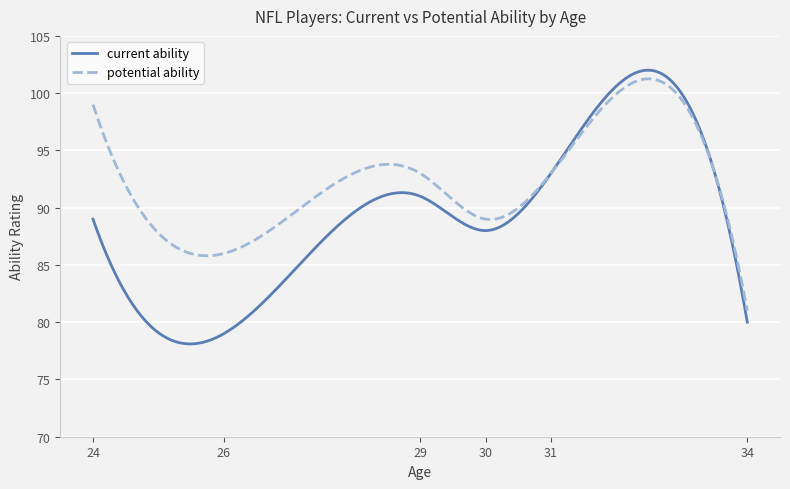

In current ability, how many points are higher than both neighbors (excluding endpoints)?

2